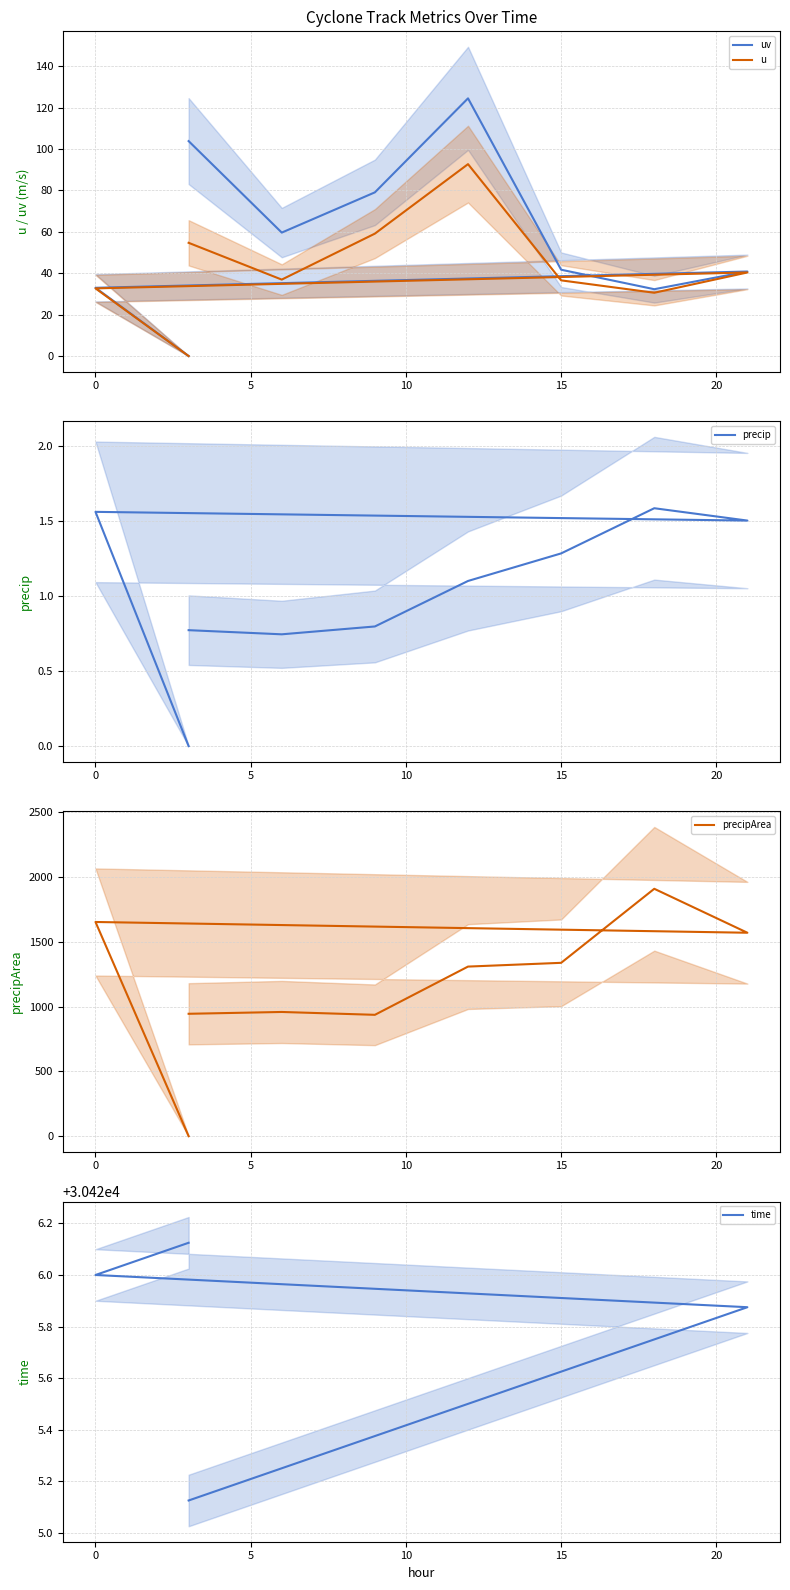

What is the average value of the precip series?

1.0